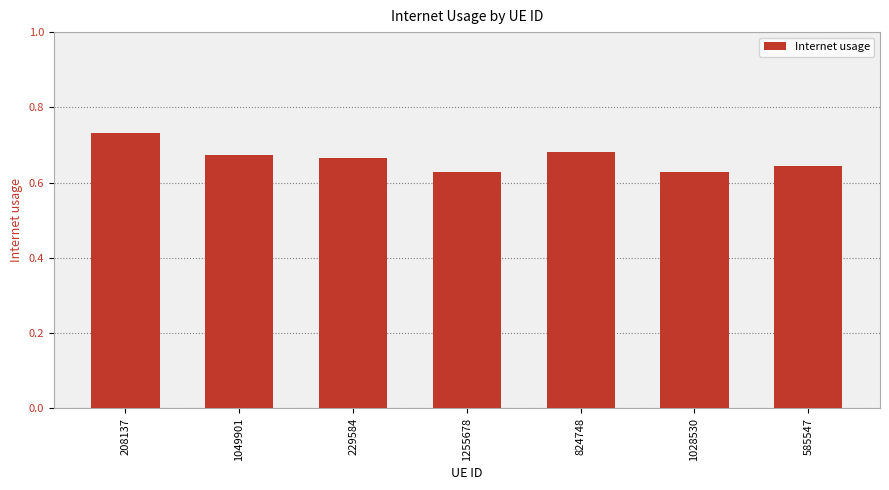

True or false: the data shows 1.2 at 824748.

False